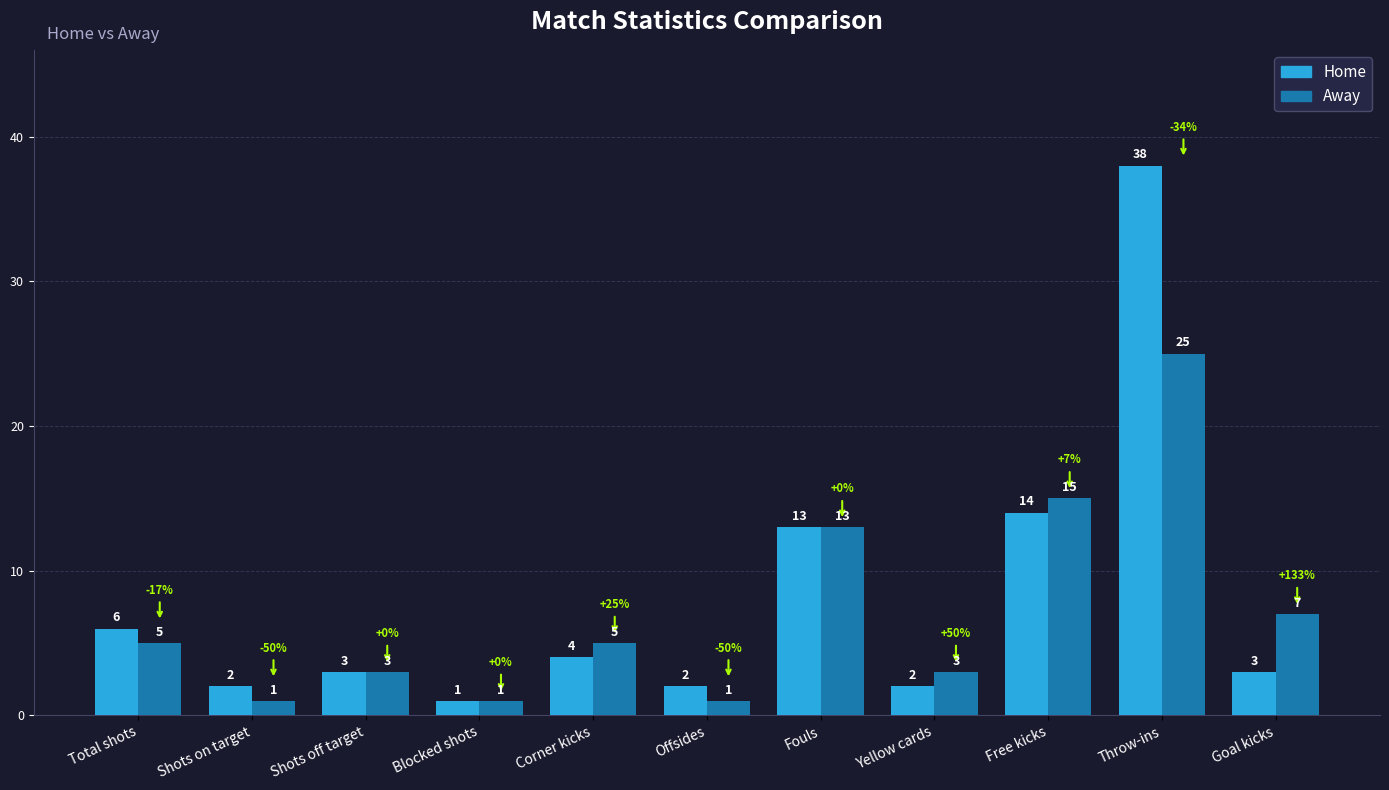

At which category is the sum across all series the highest?

Throw-ins